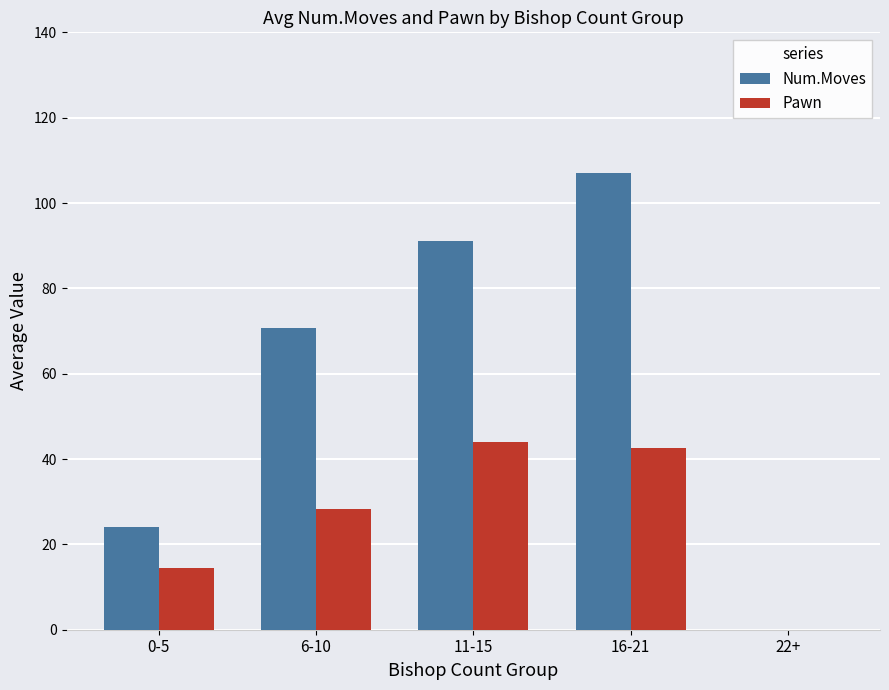

What is the spread (max minus min) of values at 6-10?

42.4